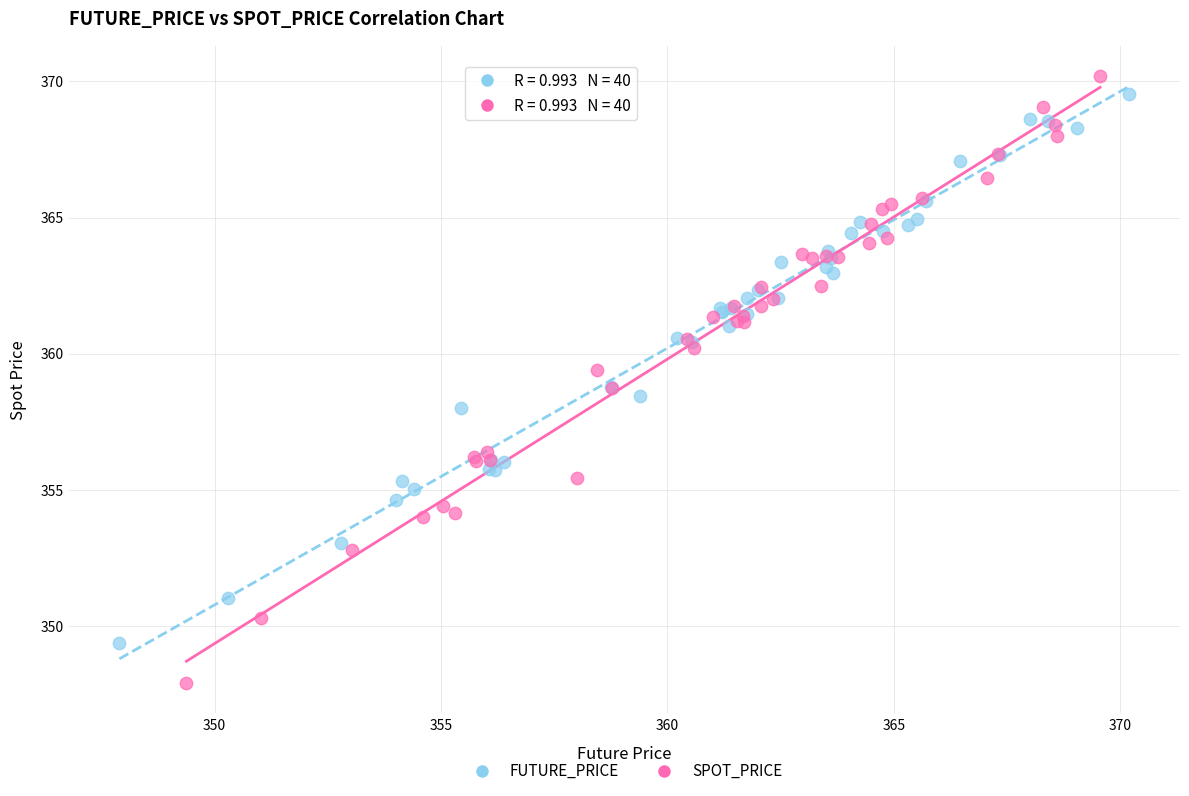

Which series contains the highest Y value?

SPOT_PRICE